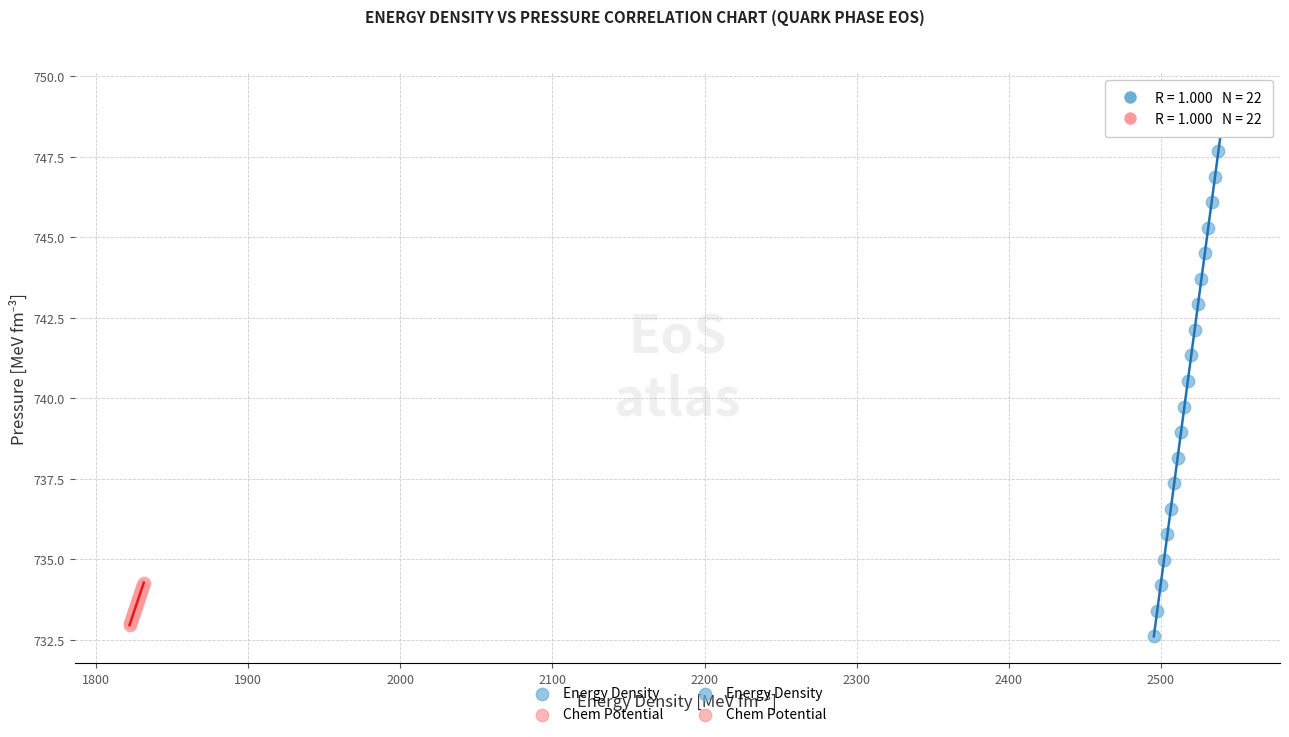

Which series reaches the maximum Y coordinate?

Energy Density